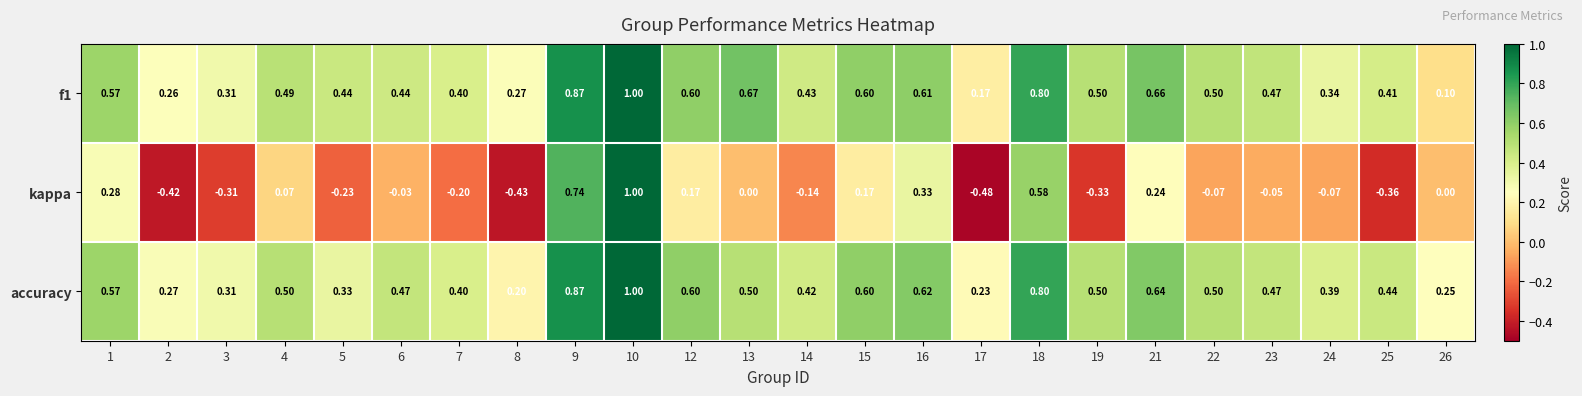

Between 1 and 6, which series saw the biggest shift?

kappa